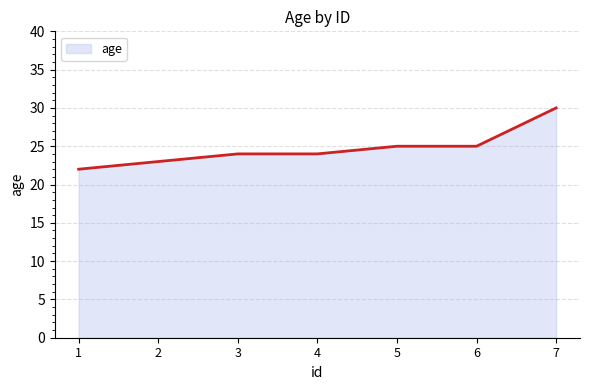

The value at 2 is 39. True or false?

False